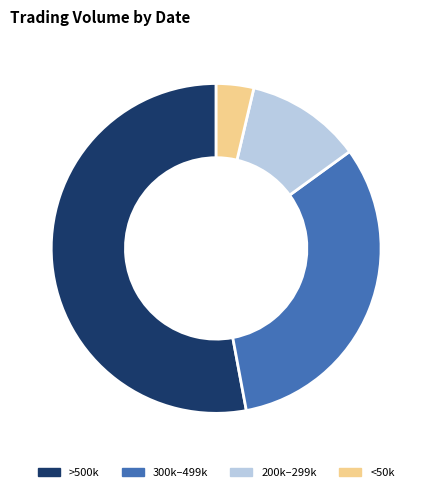

Count the number of slices in the pie.

4